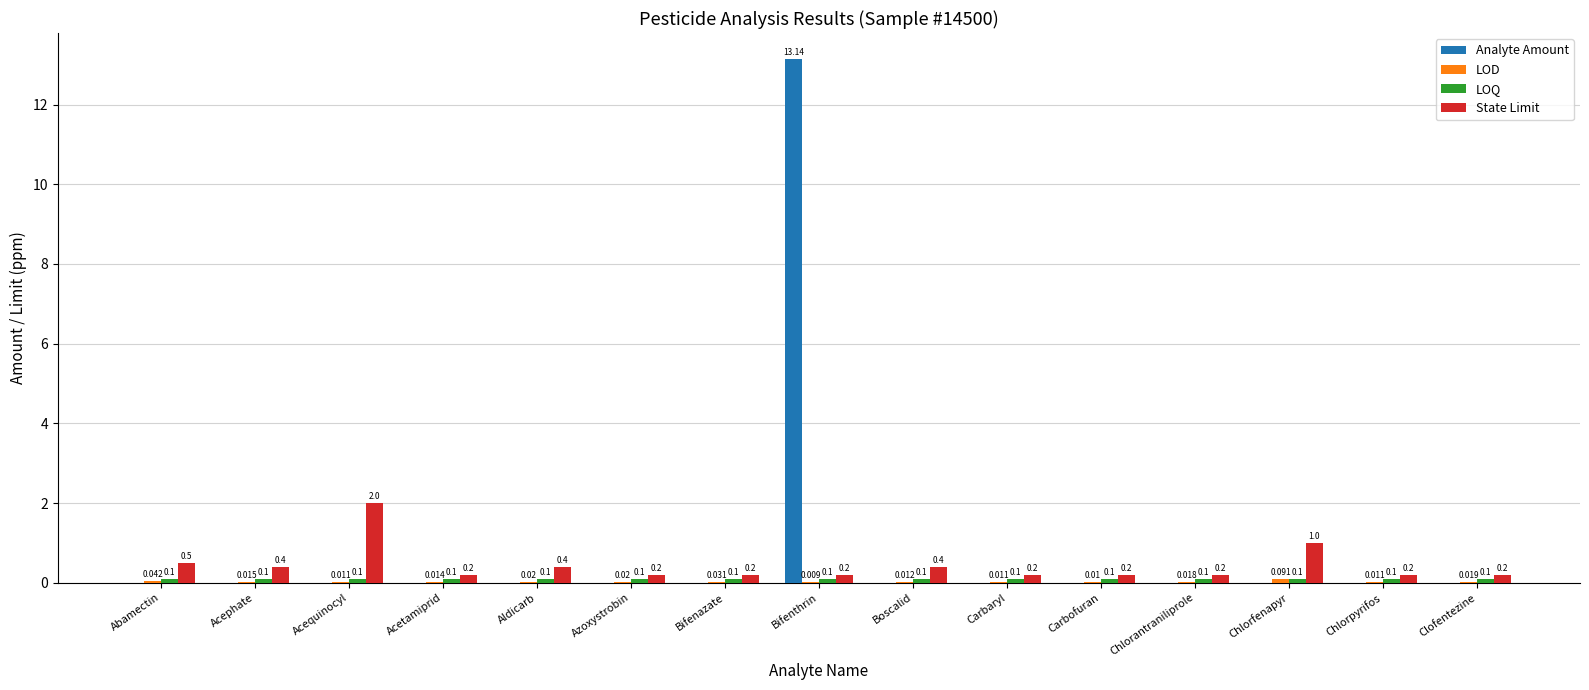

Is the value of State Limit at Acetamiprid greater than the value of Analyte Amount at Acephate?

Yes